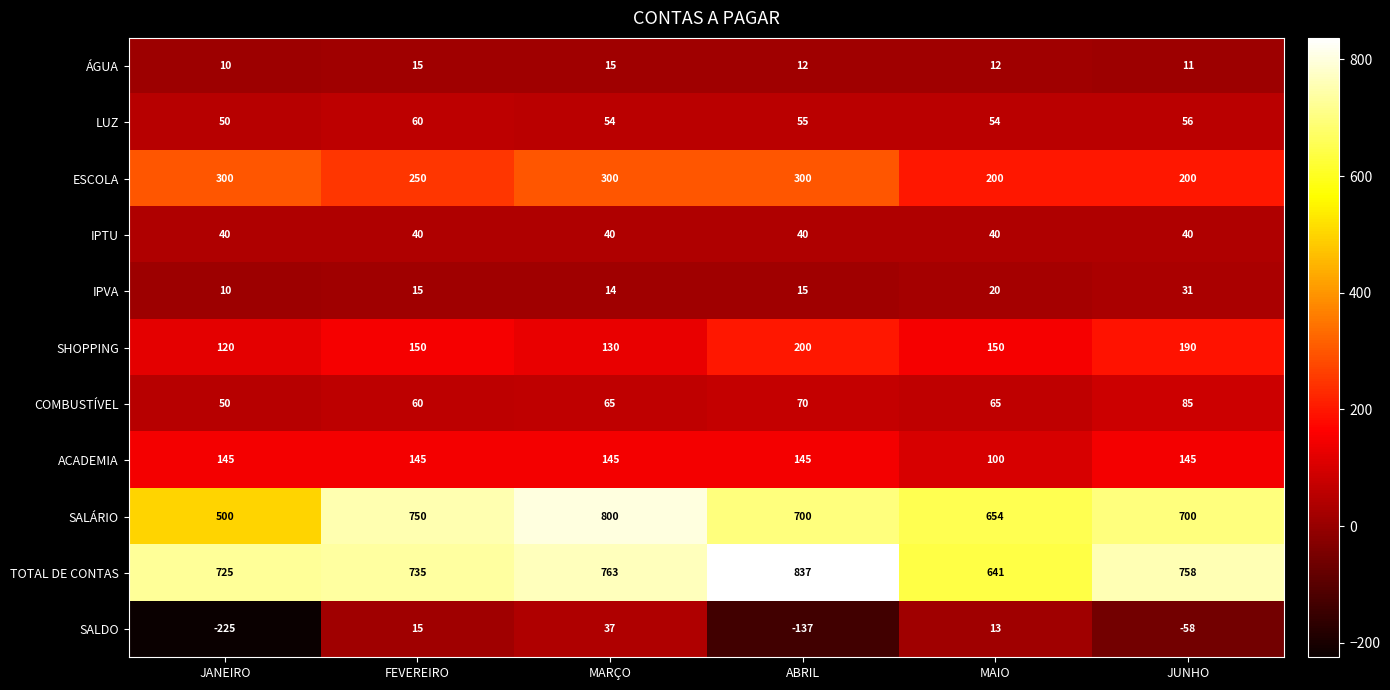

Is the value of ACADEMIA at MARÇO greater than the value of SALDO at ABRIL?

Yes